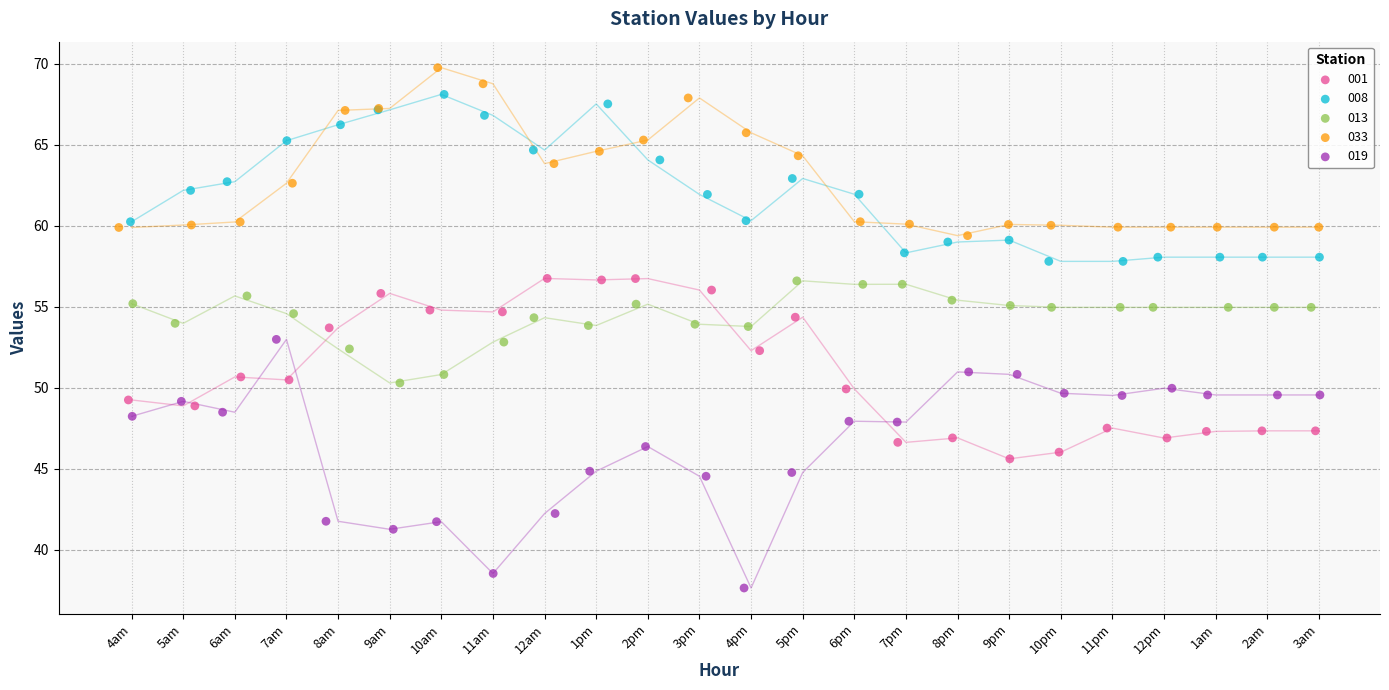

Which series reaches the maximum Y coordinate?

033